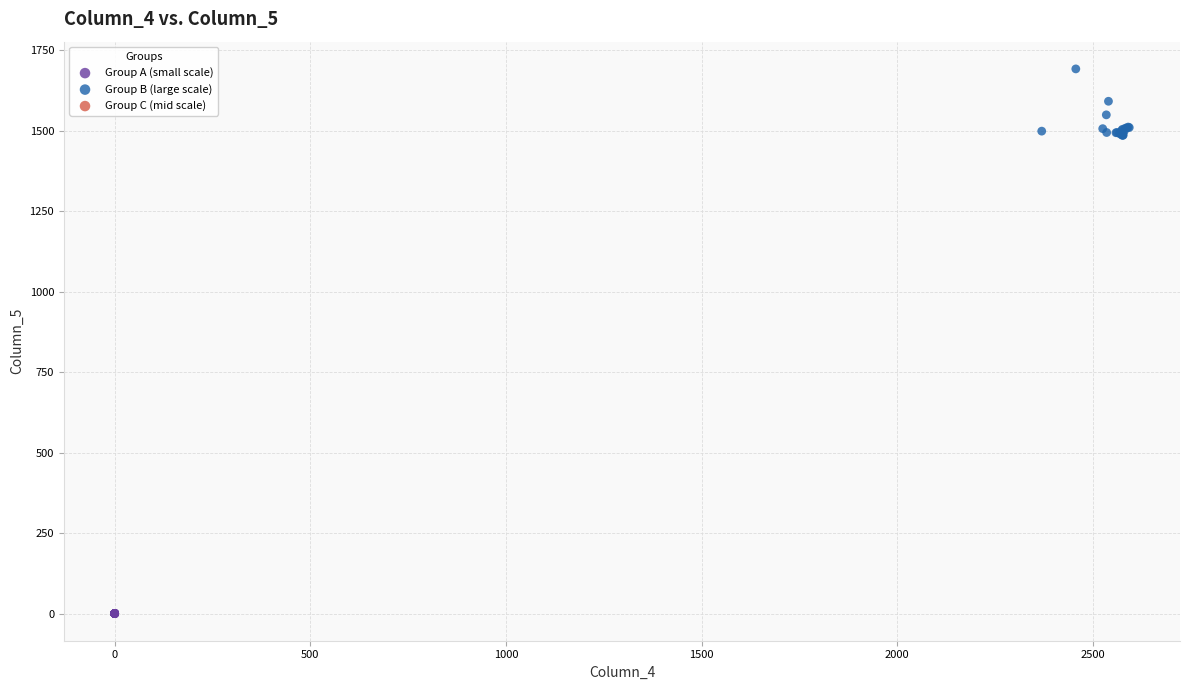

Which series contains the highest Y value?

Group B (large scale)